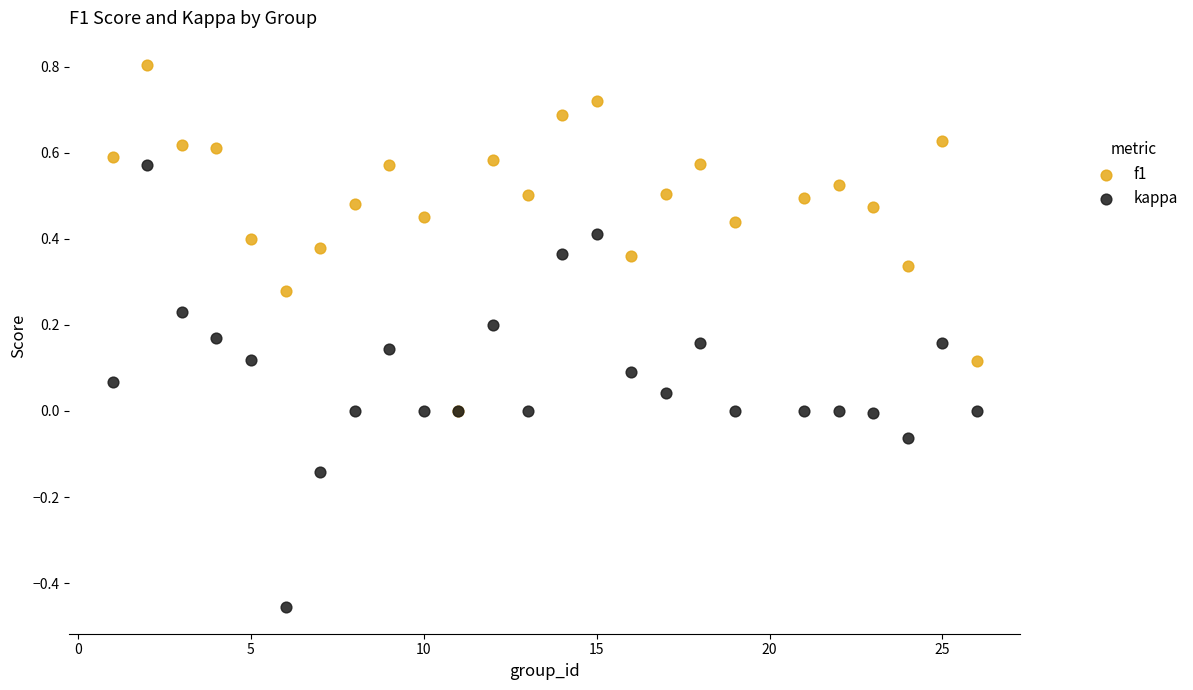

What are all the series names shown in the legend?

f1, kappa